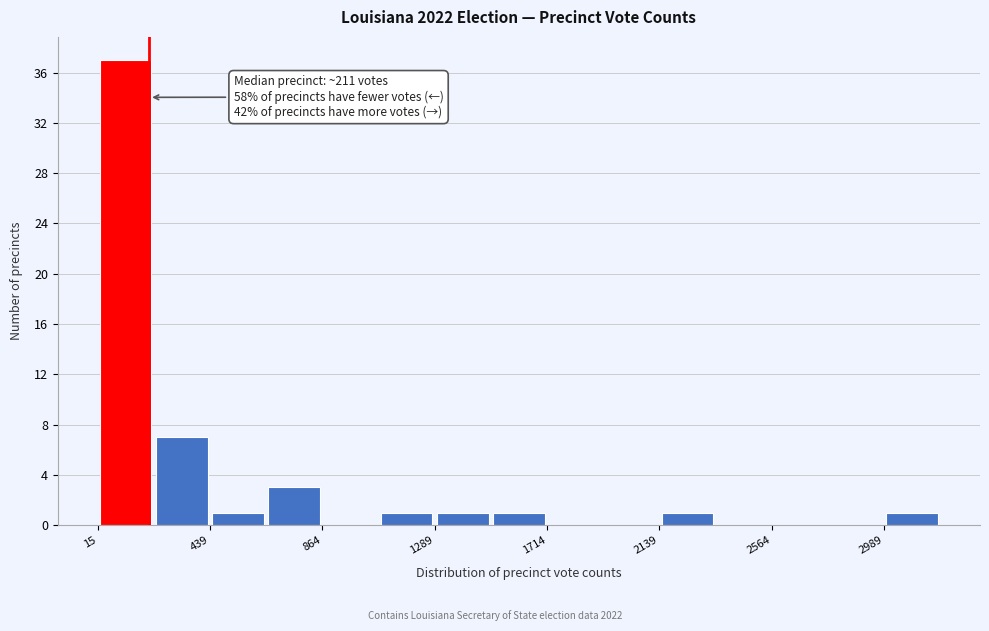

Over which range of the x-axis is the bar tallest?

0 to 250